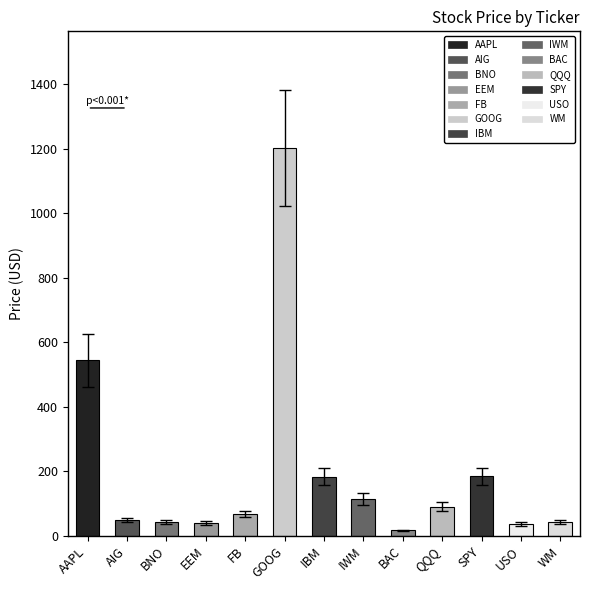

What is the label of the 3rd bar from the left?

BNO